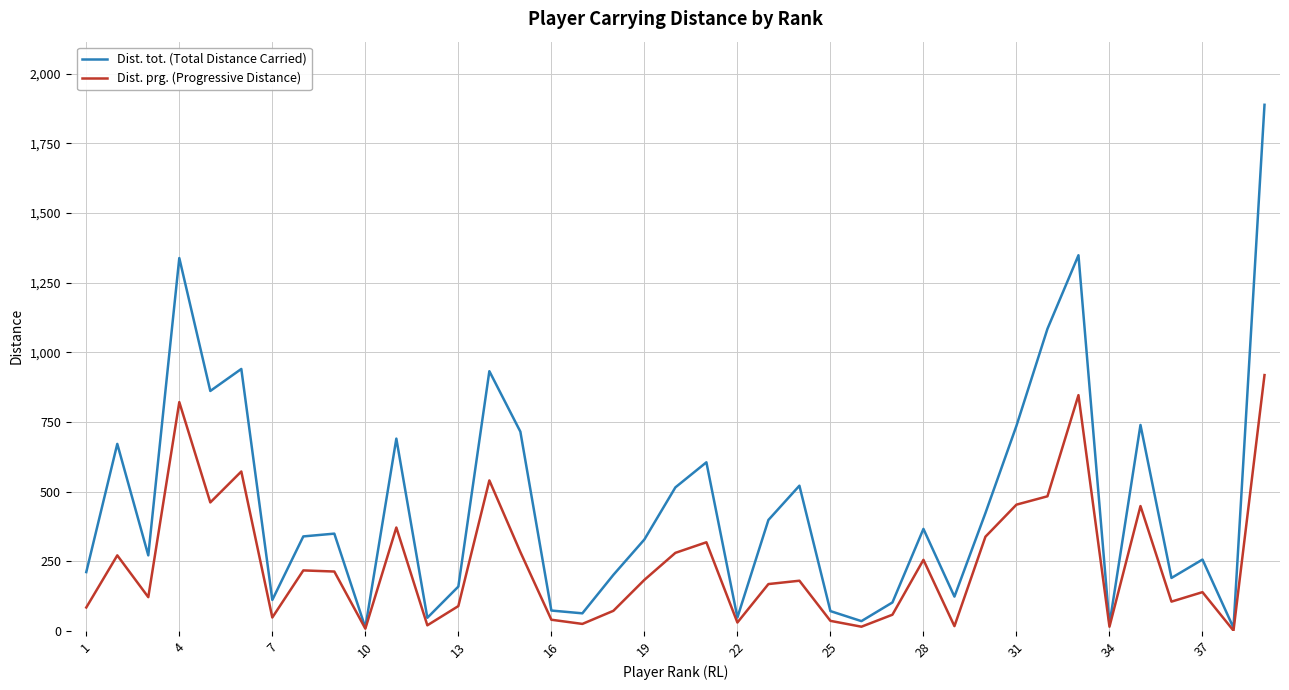

Which series has the widest spread of values?

Dist. tot. (Total Distance Carried)